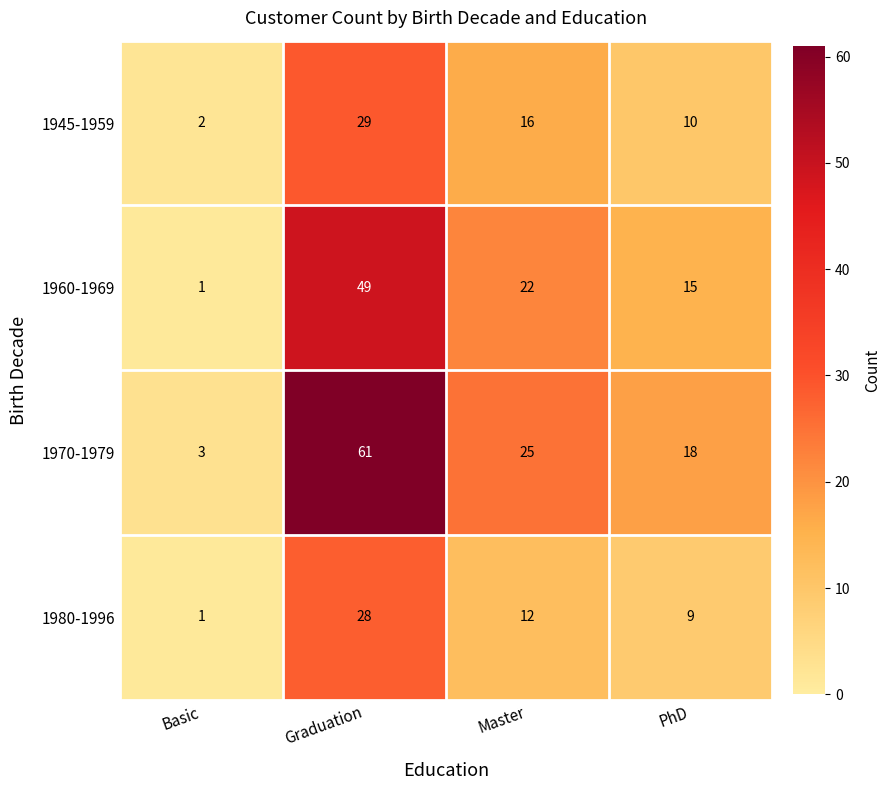

At how many categories does at least one series exceed 44?

1